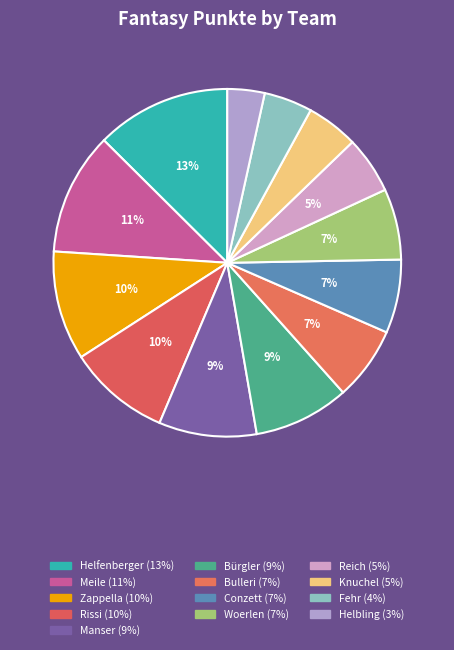

Which slice is the smallest?

Helbling